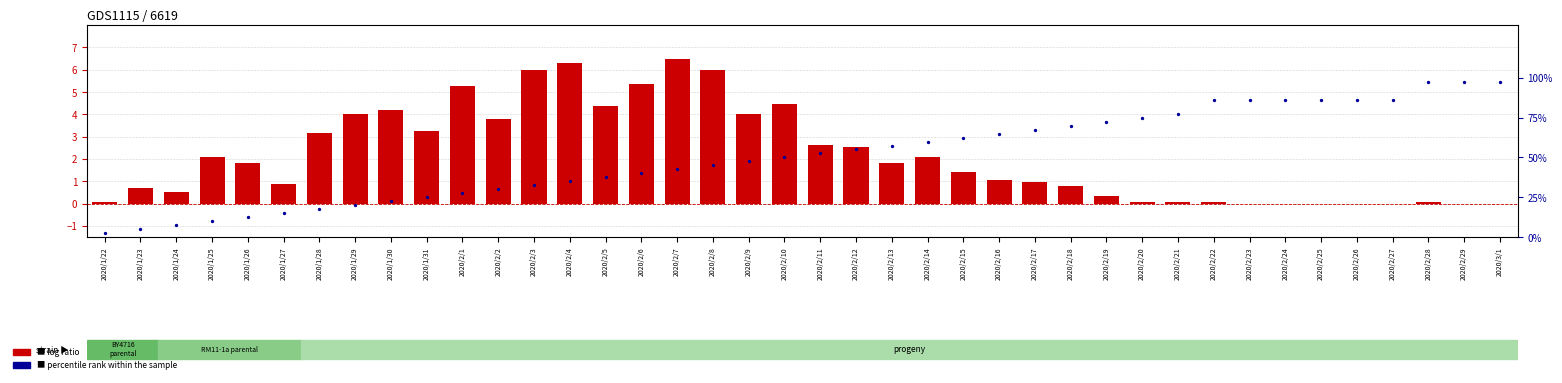

Which series has the largest Y range (max minus min)?

percentile rank within the sample